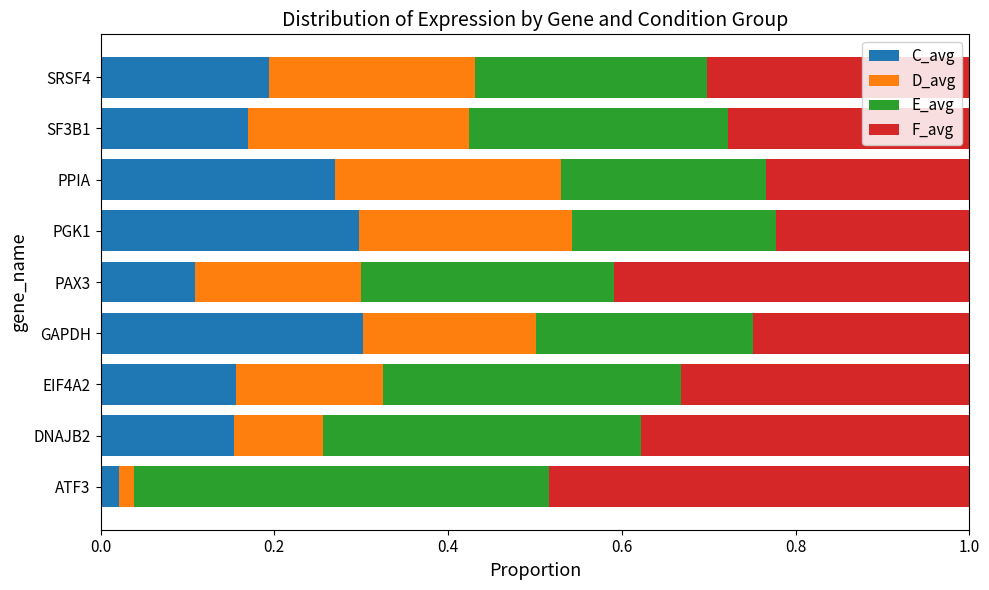

Which category has the lowest value in the C_avg series?

ATF3